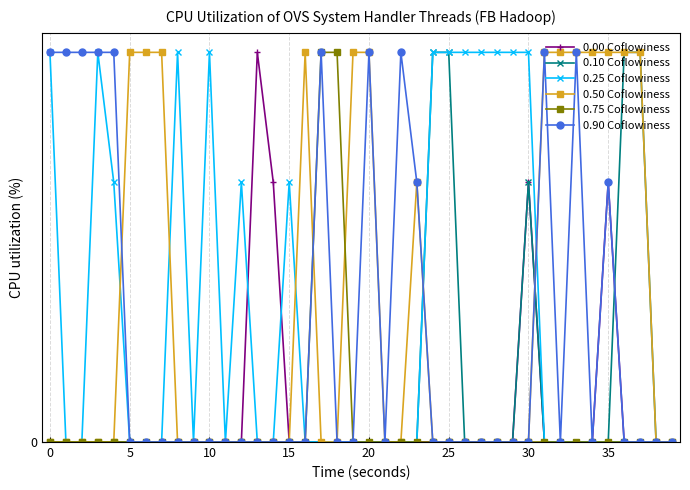

Which series has the largest total across all categories?

0.50 Coflowiness